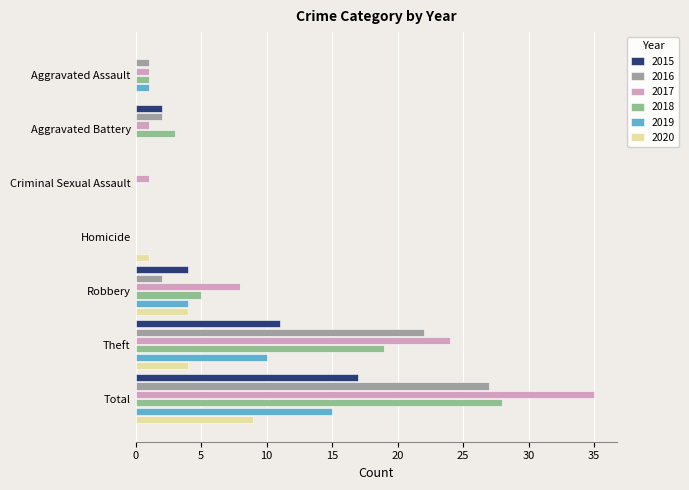

How many data points does each series have?

7